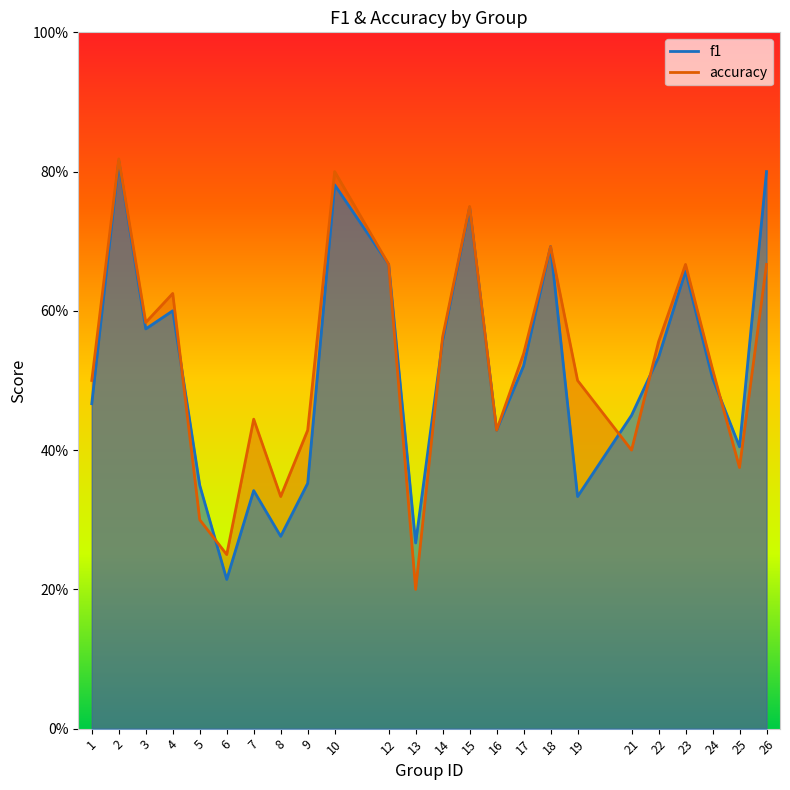

The value of accuracy at 8 is 0.2. True or false?

False